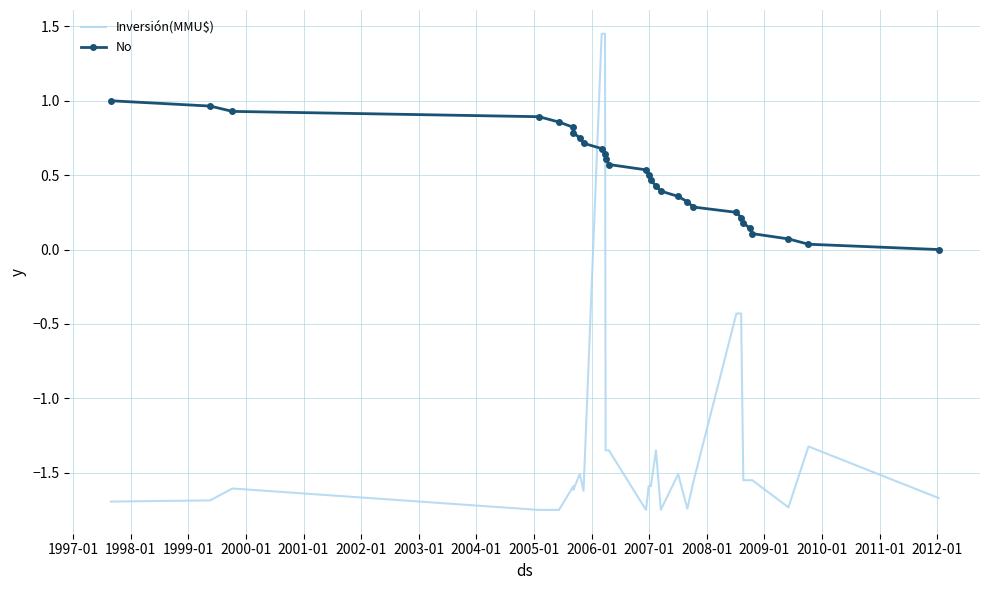

Which series ends up on top after the final intersection of No and Inversión(MMU$)?

No